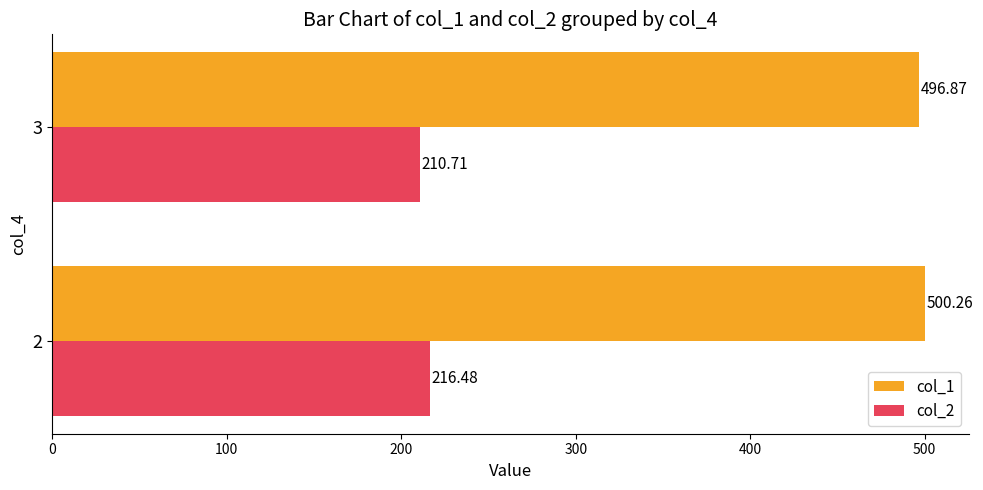

What is the spread (max minus min) of values at 3?

286.2